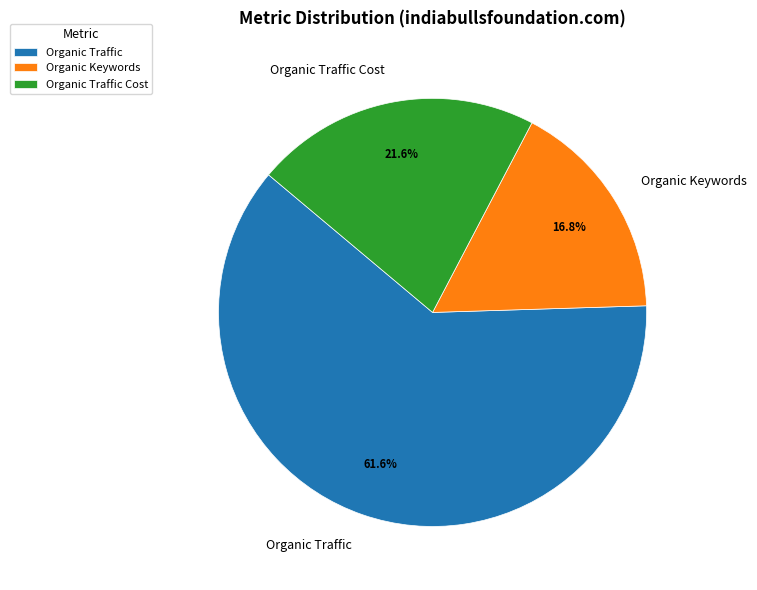

Is Organic Keywords the majority of the pie?

No